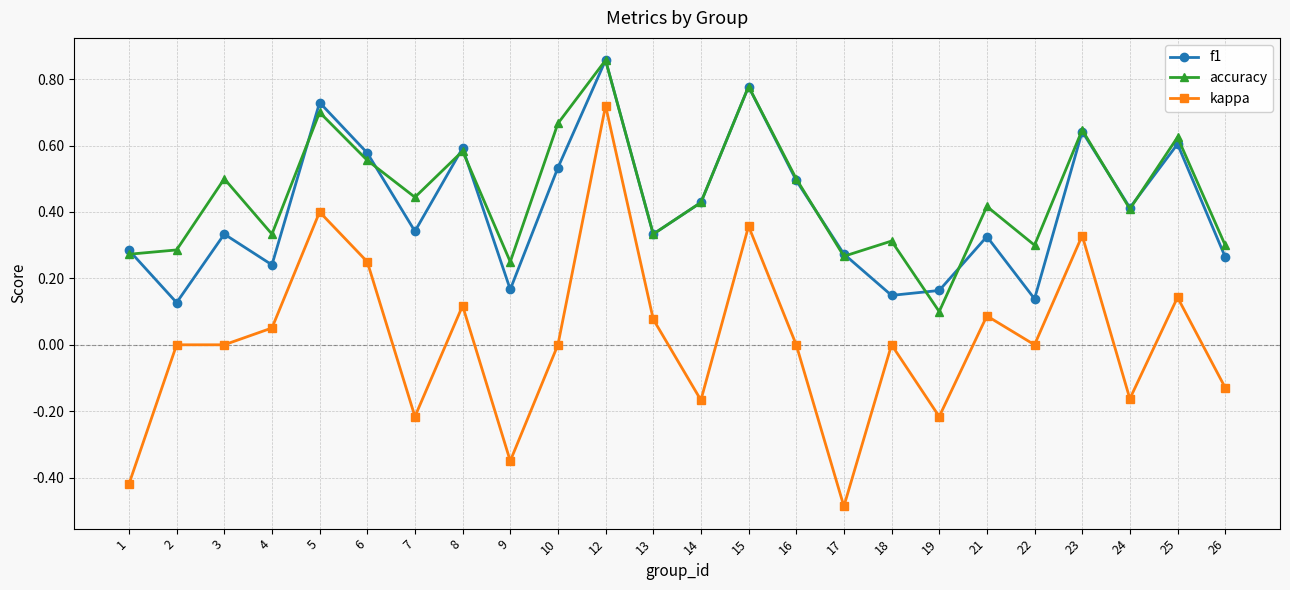

How many distinct data groups are displayed?

3